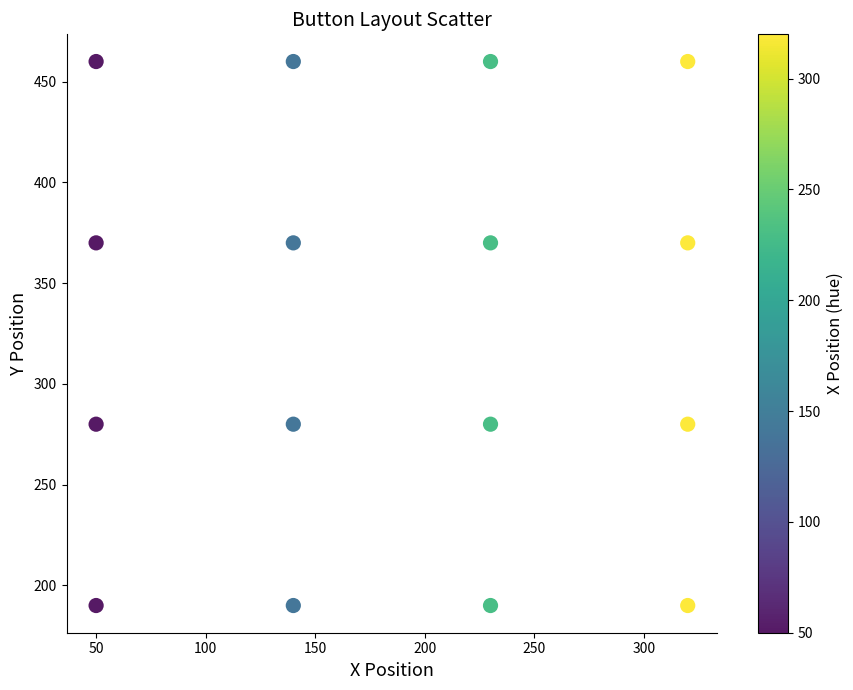

What is the range of Y values (max minus min)?

270